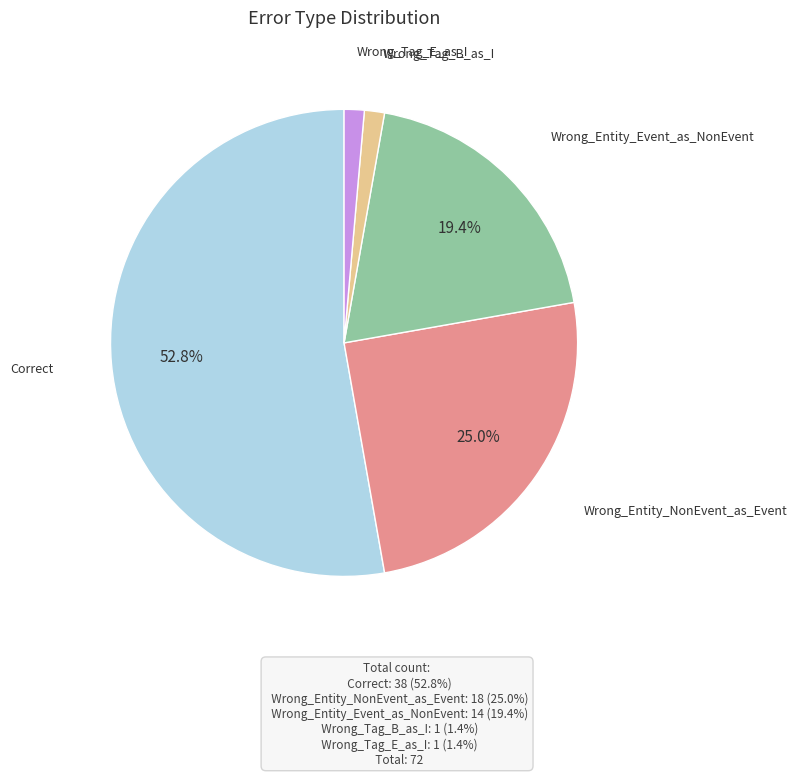

Is there a majority slice in this chart?

Yes